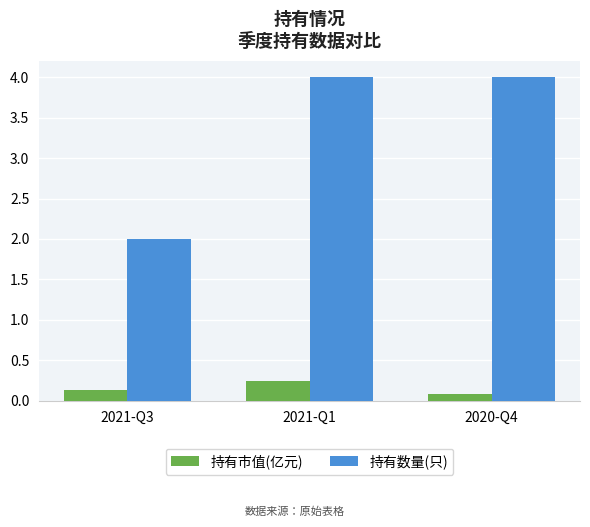

Is the value of 持有市值(亿元) at 2021-Q1 greater than the value of 持有数量(只) at 2021-Q3?

No